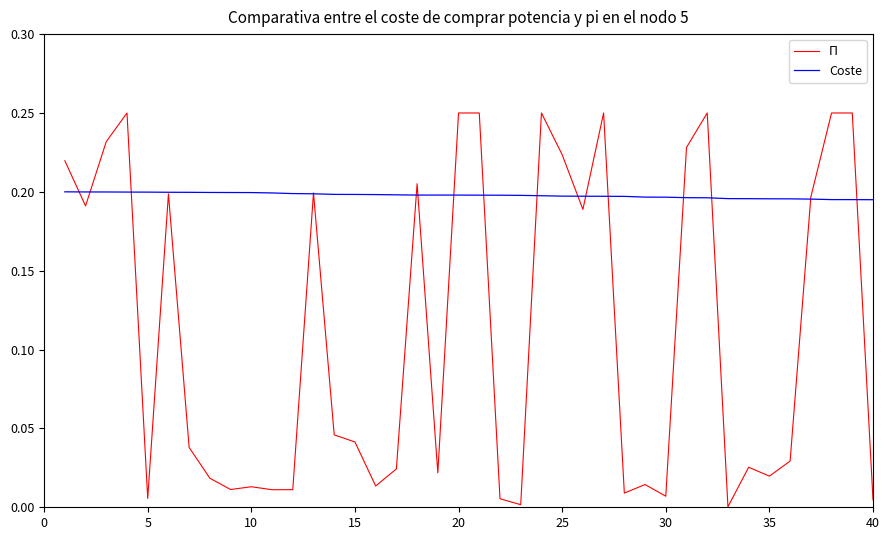

Which series has the largest total across all categories?

Coste